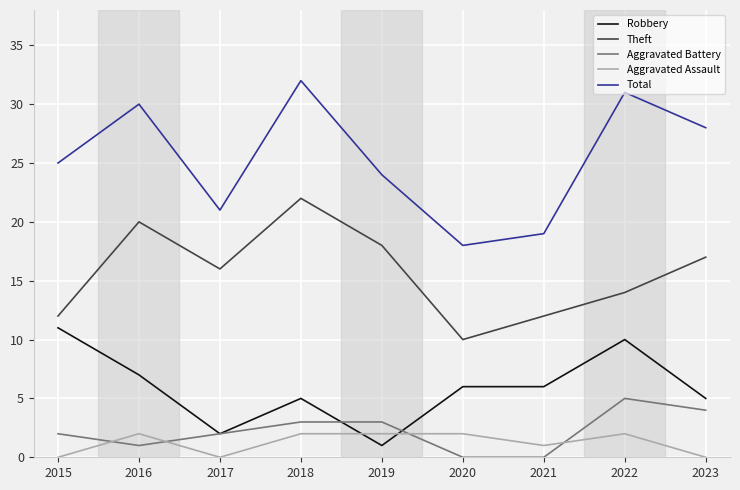

Rank the categories by Total value from lowest to highest.

2020, 2021, 2017, 2019, 2015, 2023, 2016, 2022, 2018